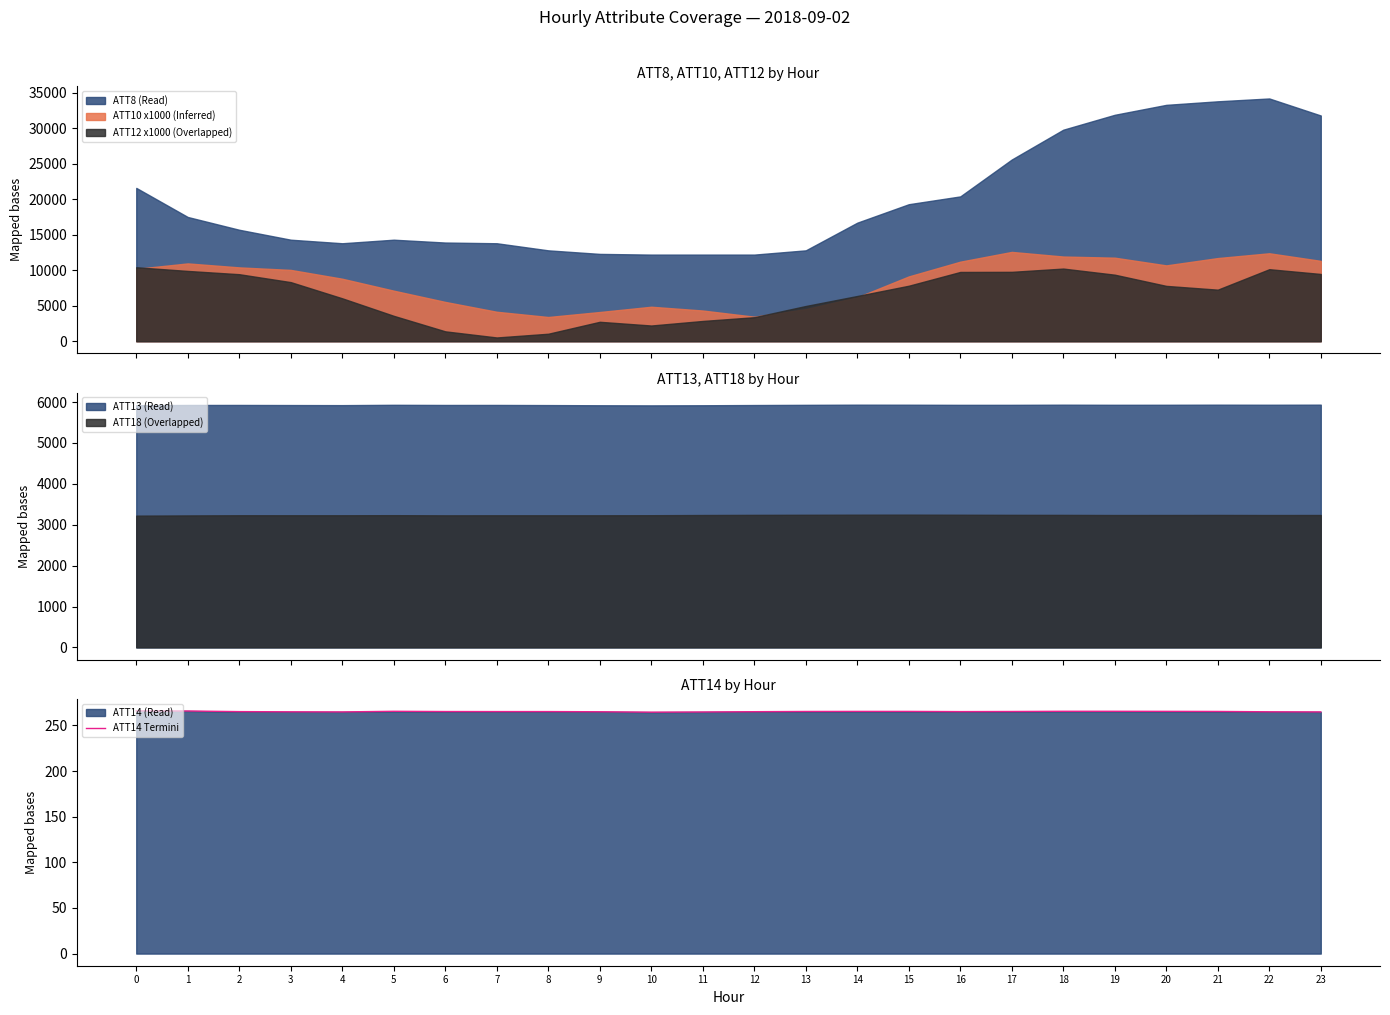

The value at 2 is 70.8. True or false?

False